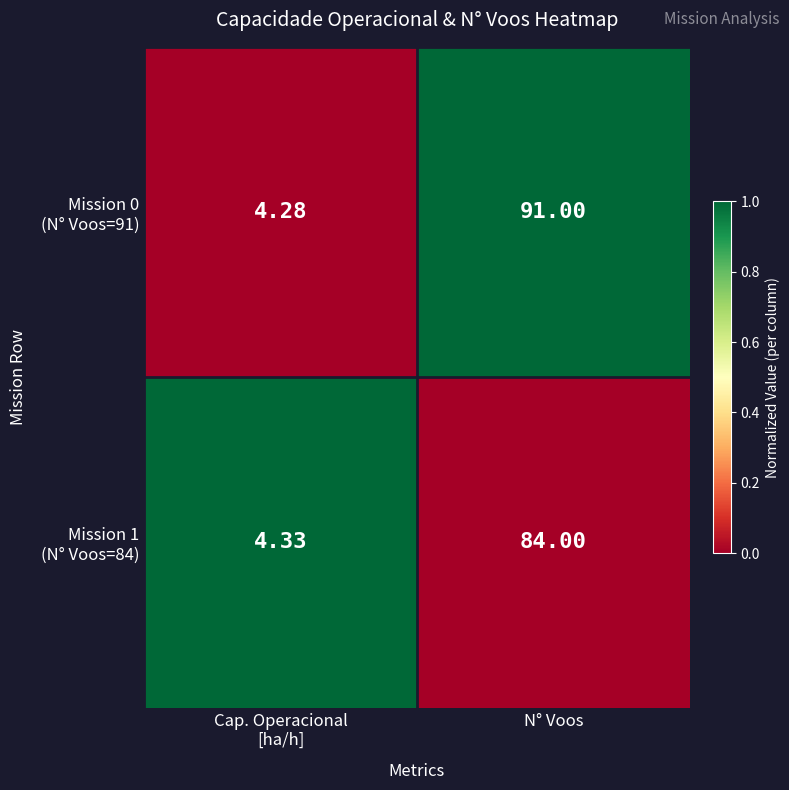

At which category does the chart reach its peak across all series?

N° Voos